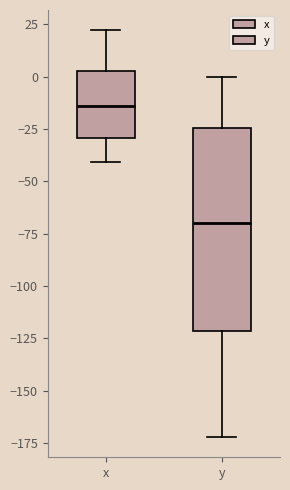

Comparing the boxes themselves (not the whiskers), which one is the tallest?

y